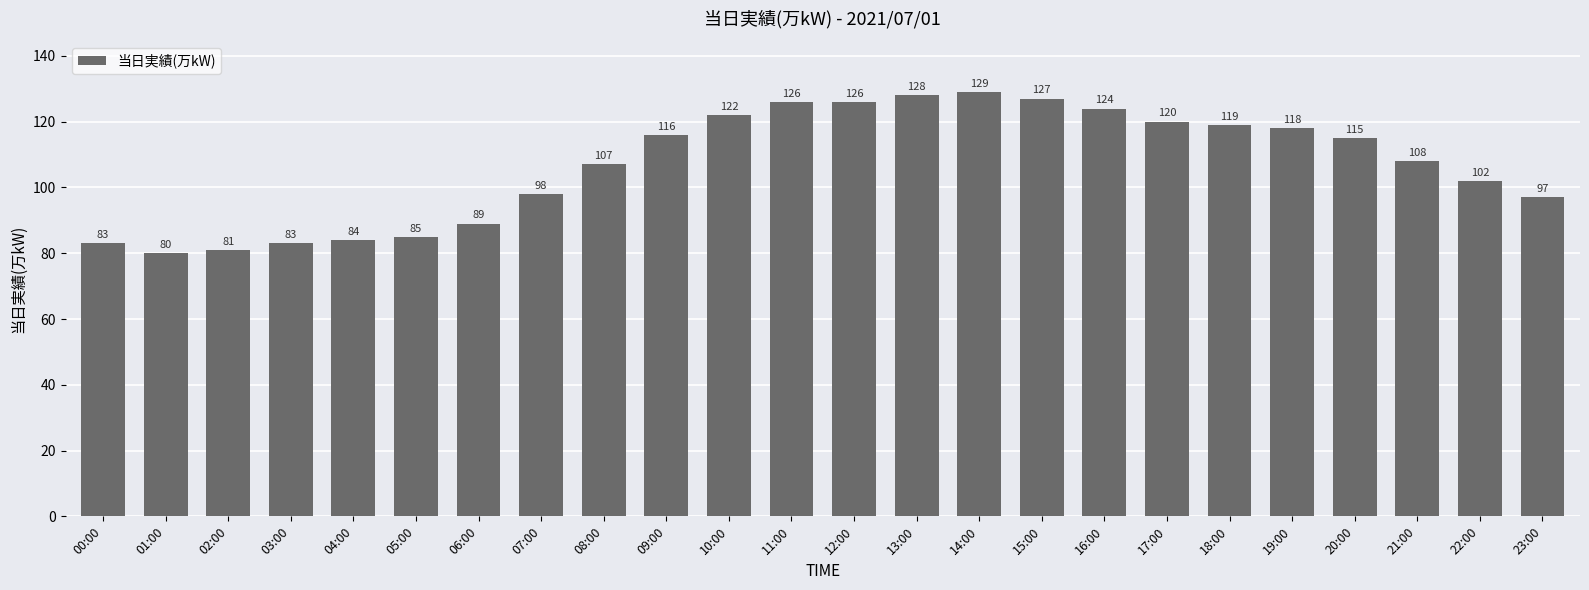

Are the bars grouped side by side (vs. stacked)?

No